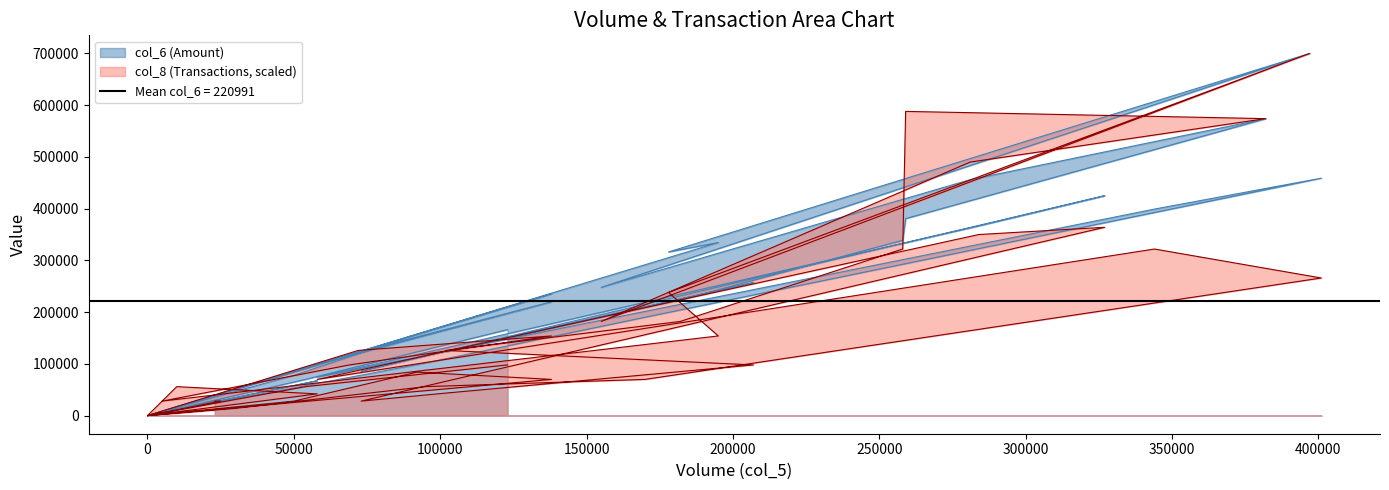

What is the maximum value shown in the chart?

699800